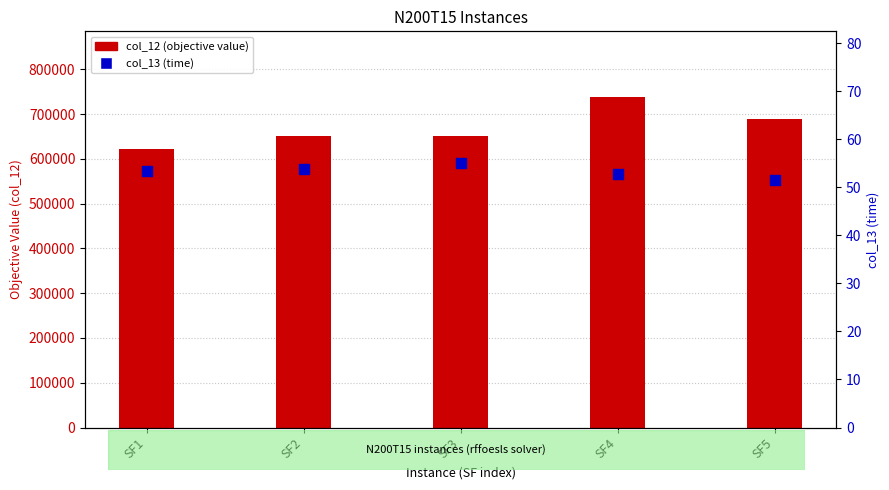

What are all the series names shown in the legend?

col_12 (objective value), col_13 (time)